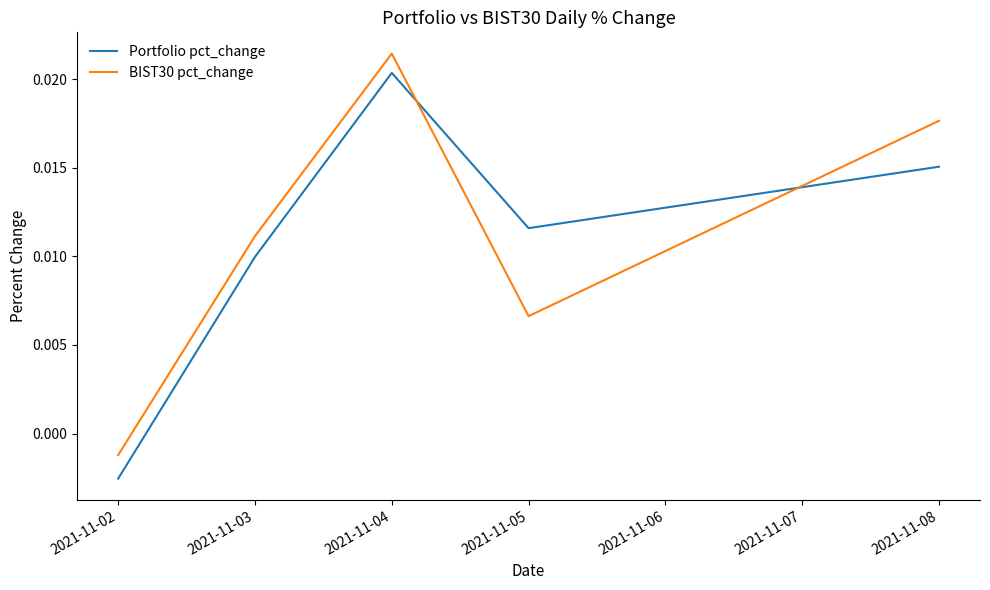

At which category is the sum across all series the highest?

2021-11-04